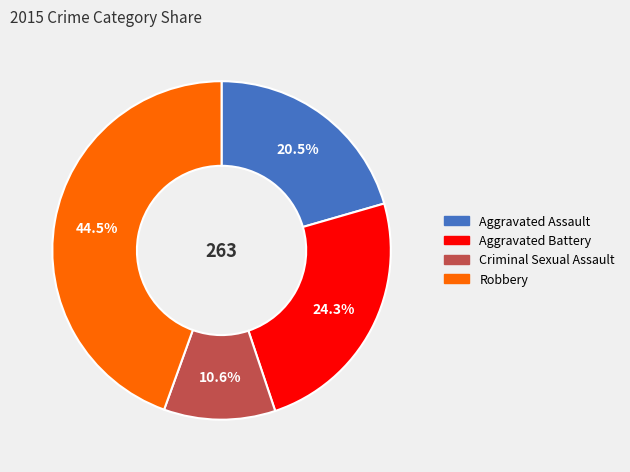

What is the ratio of the value at Aggravated Assault to the value at Robbery?

0.5